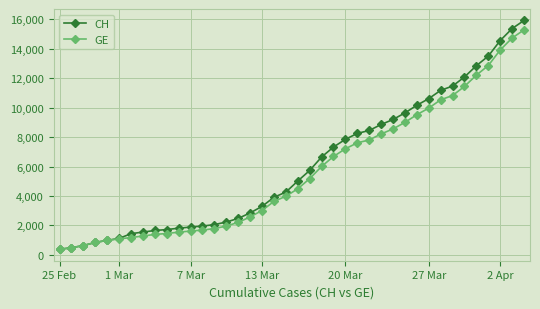

How many series are shown in this chart?

2